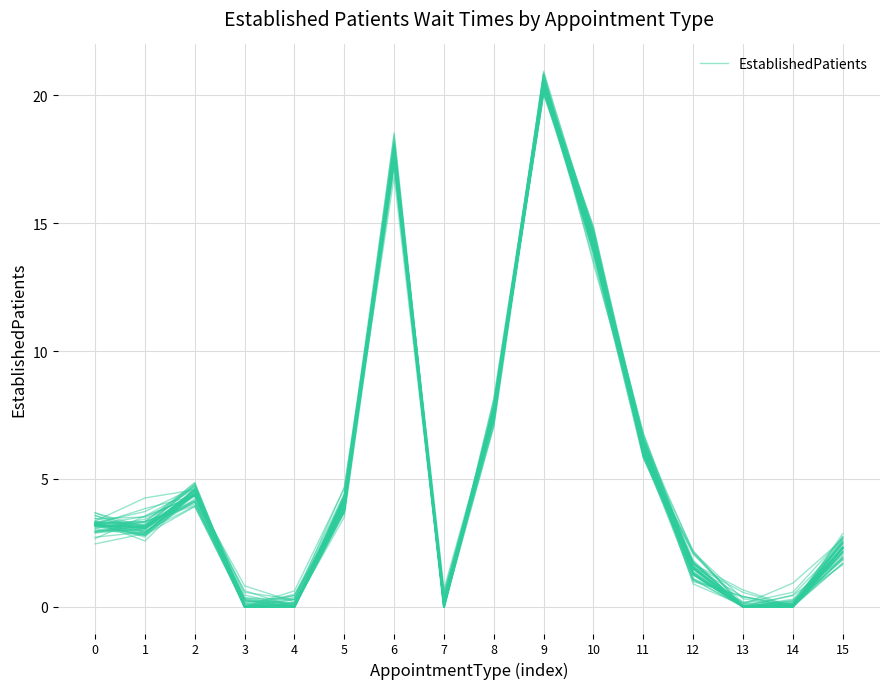

At which label is the value closest to 10?

8